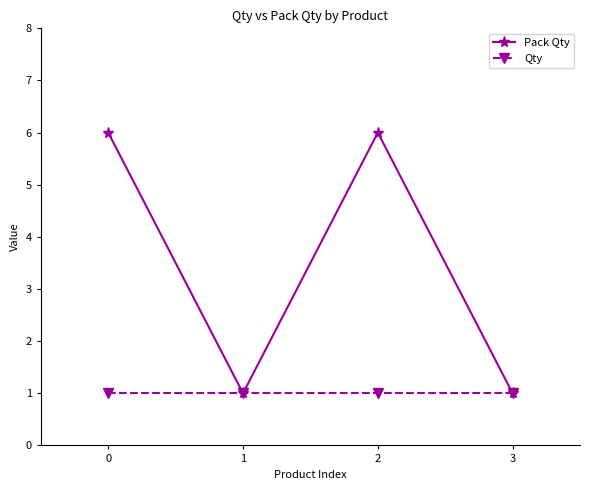

What is the greatest value displayed?

6